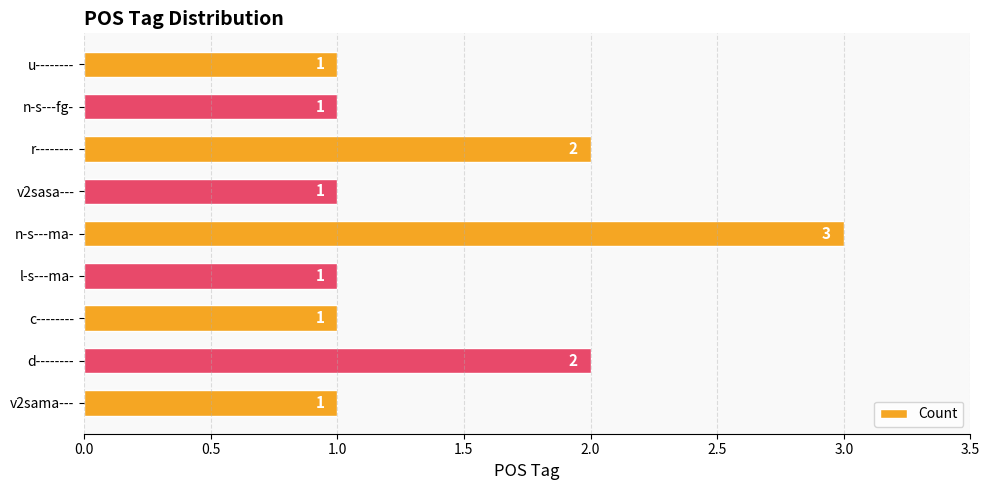

True or false: the data shows 2 at u--------.

False